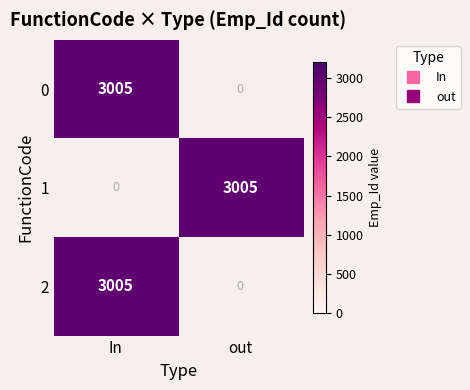

What value does the out series have at 1?

3005